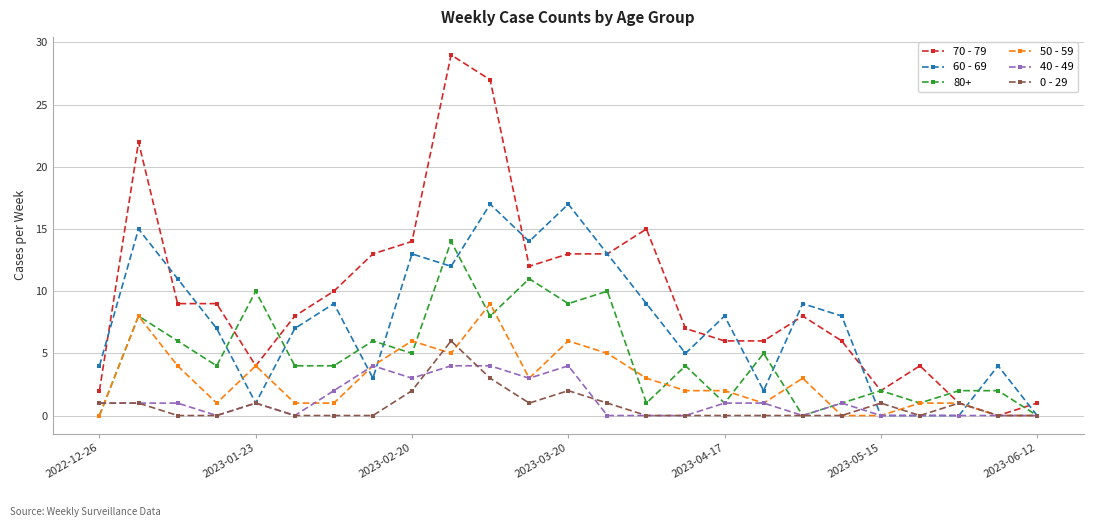

What is the maximum value for 70 - 79?

29